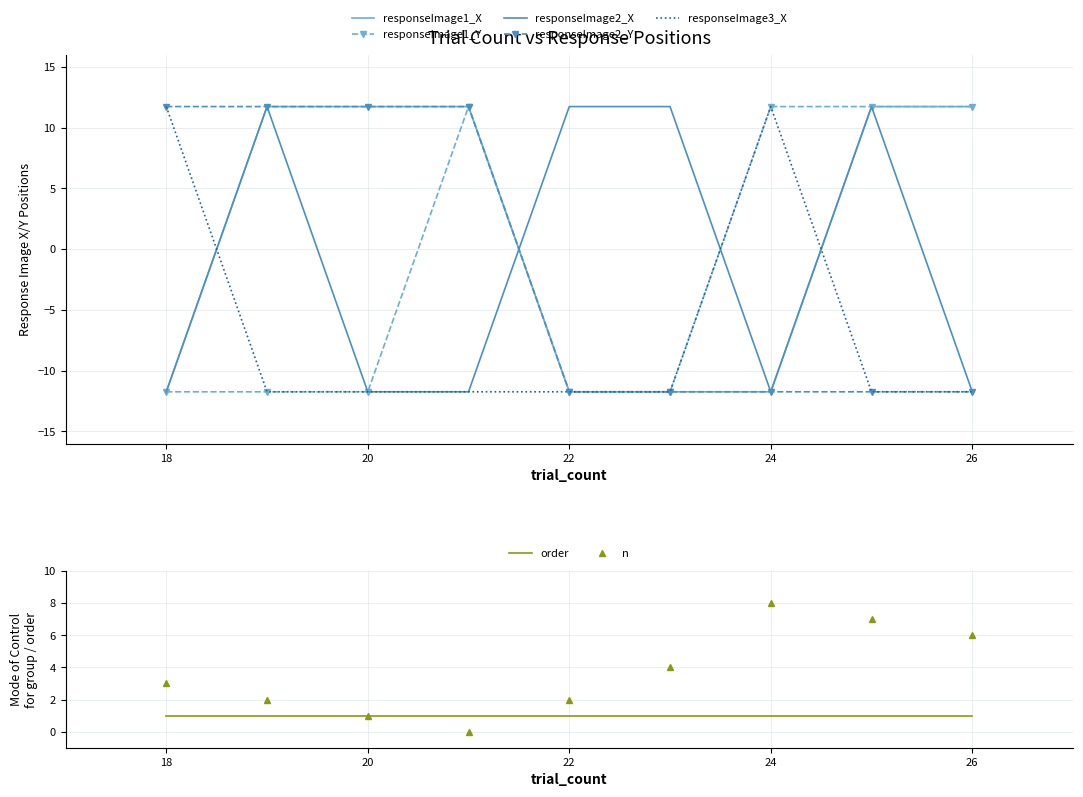

How many values in responseImage2_X are below zero?

5